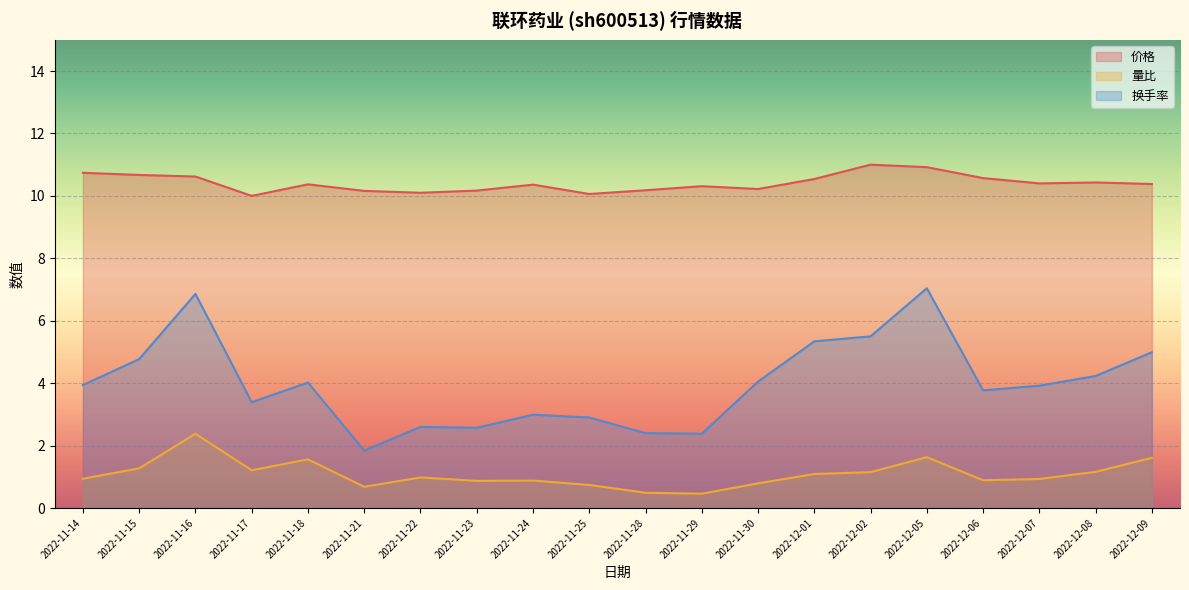

How many data points does each series have?

20